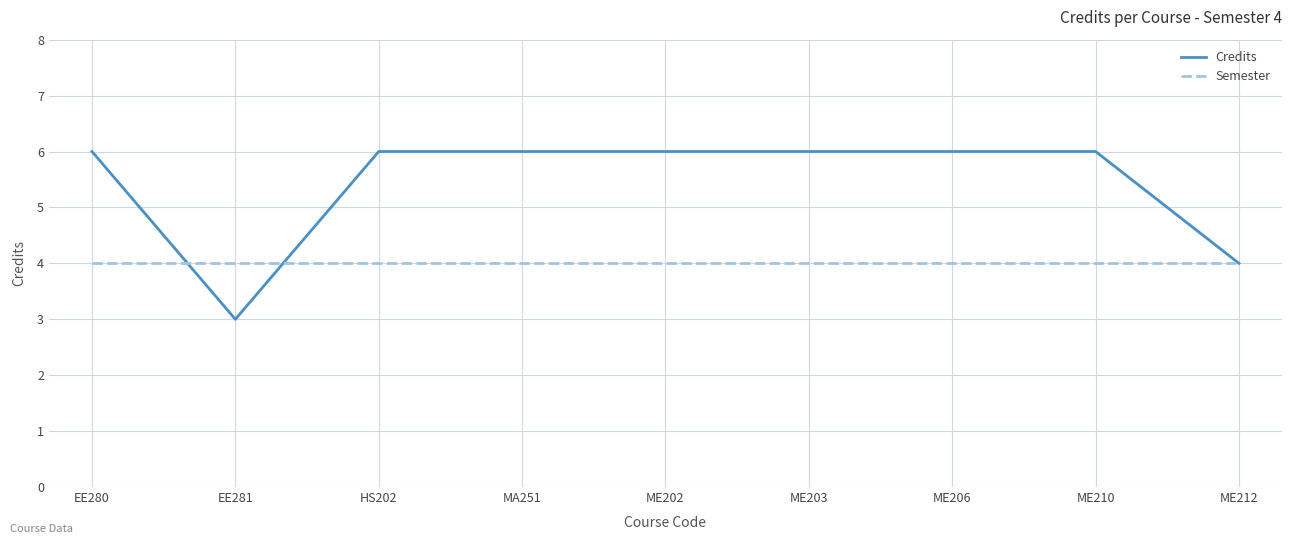

Is the value of Semester at MA251 greater than the value of Credits at ME203?

No